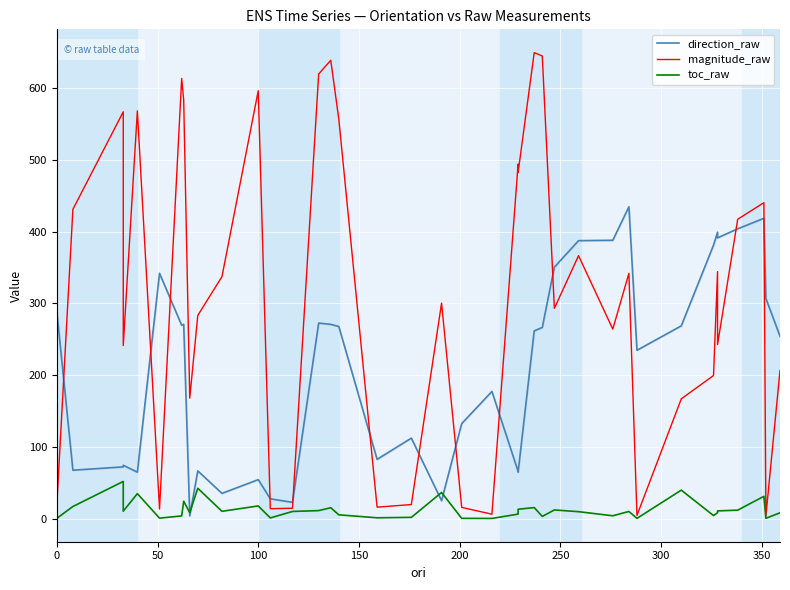

The toc_raw series shows 4.1 at 150. True or false?

False